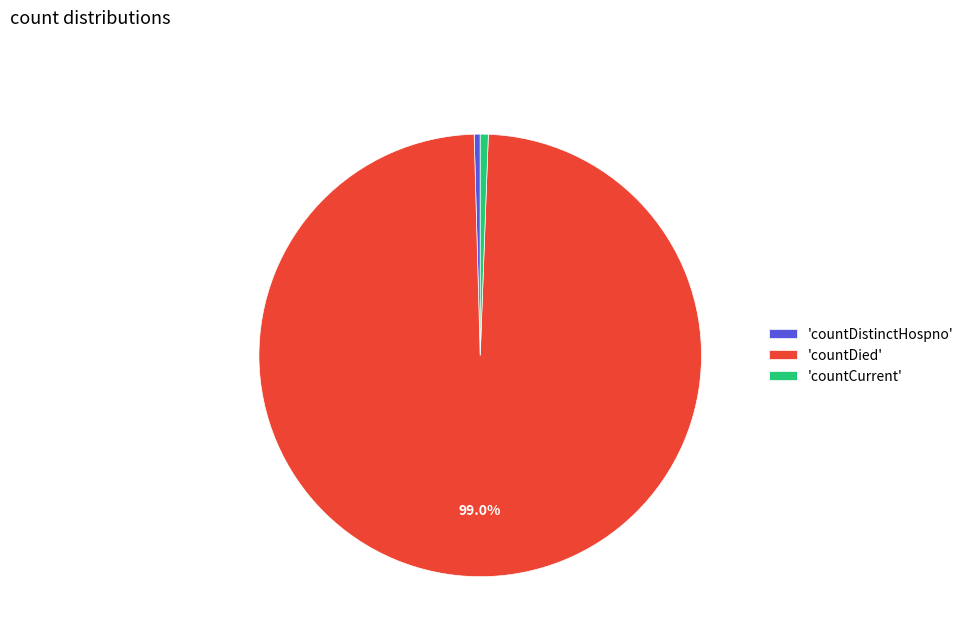

Which category has the biggest portion of the pie?

'countDied'